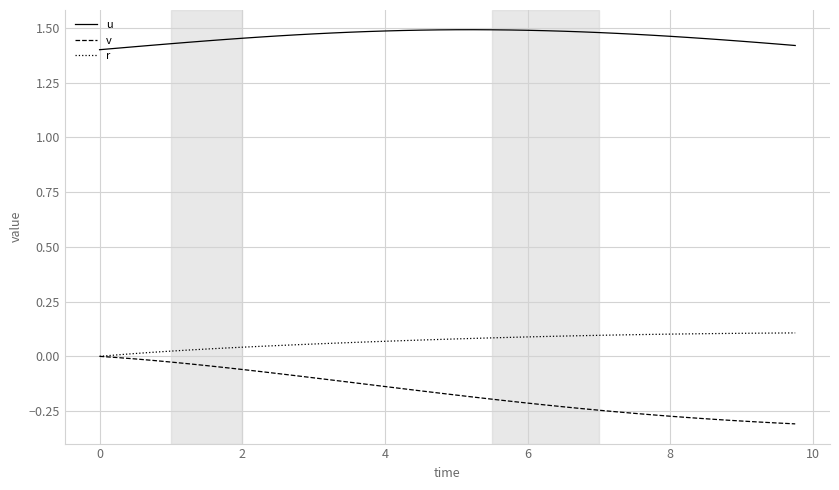

Rank the series by their maximum value, from highest to lowest.

u, r, v